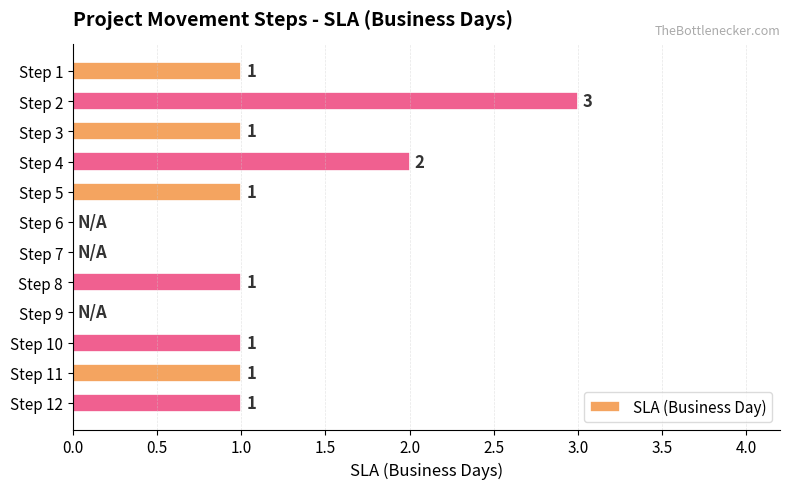

Which category has the highest value across all series?

Step 2